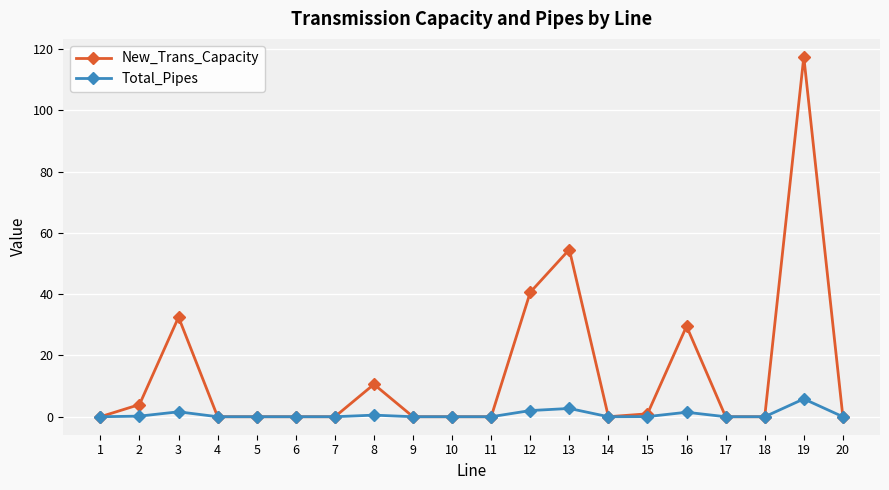

What is the total value across all series at 19?

123.3